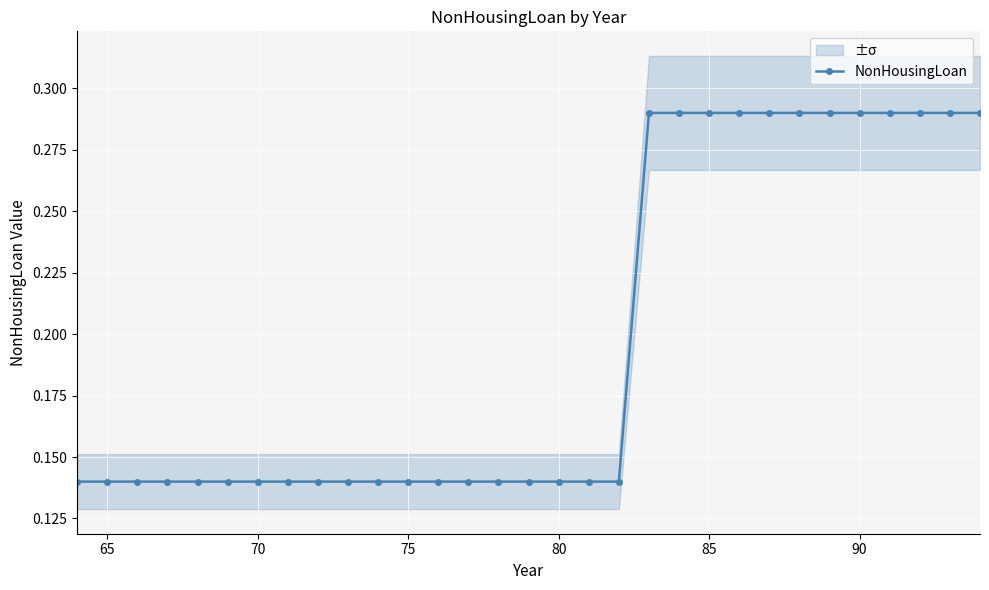

What is the average value?

0.2